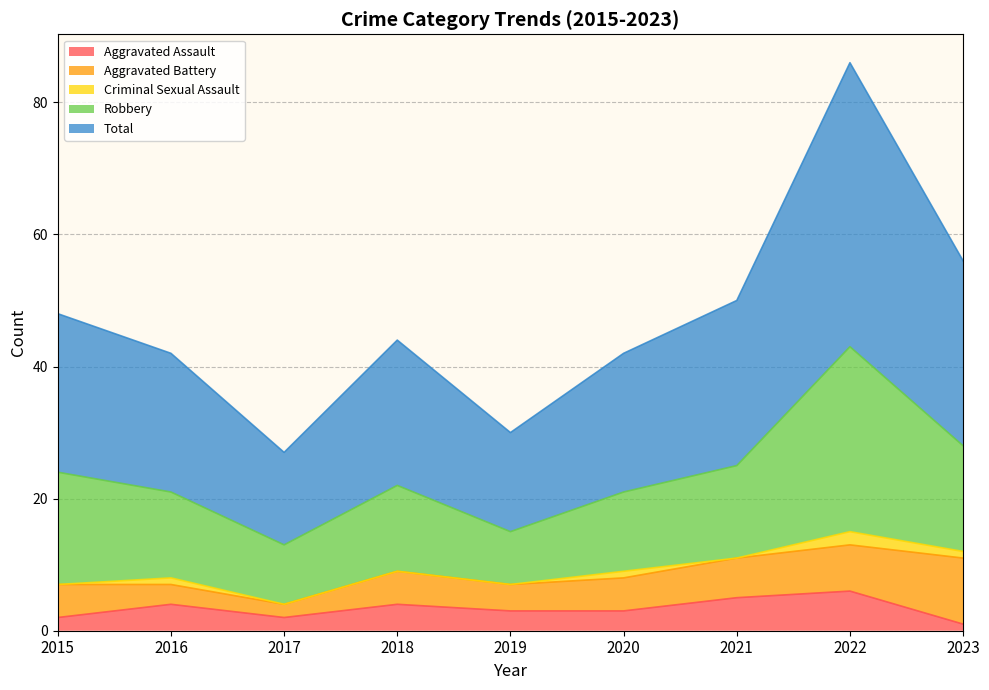

What is the difference between the maximum and minimum values in the Aggravated Battery series?

8